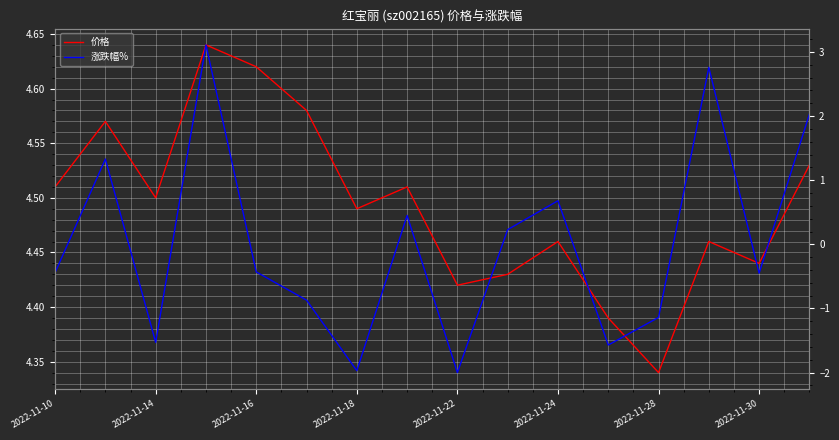

What is the lowest value of the 价格 series?

4.3